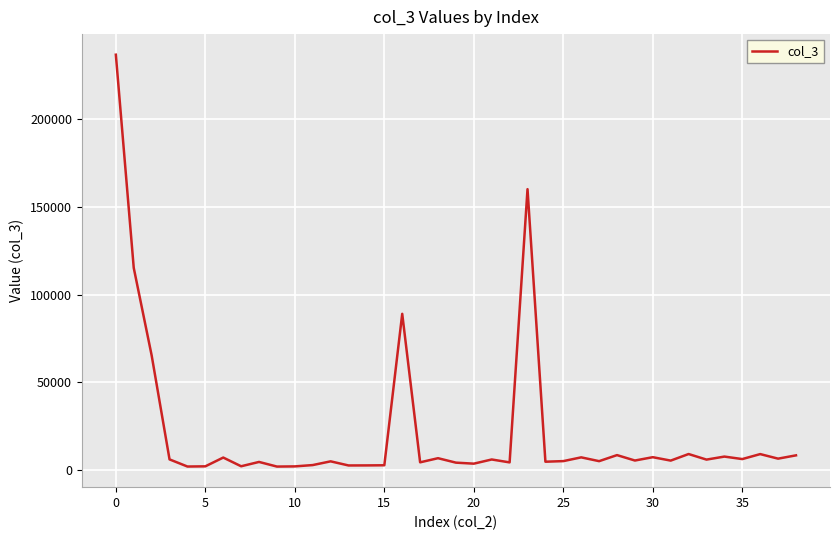

What is the greatest value displayed?

236967